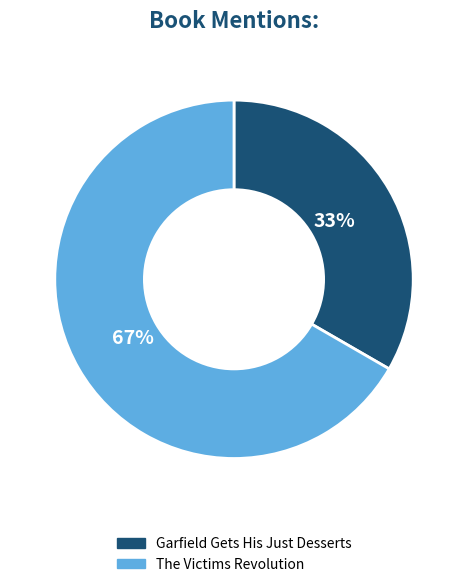

Which category has the smallest portion of the pie?

Garfield Gets His Just Desserts